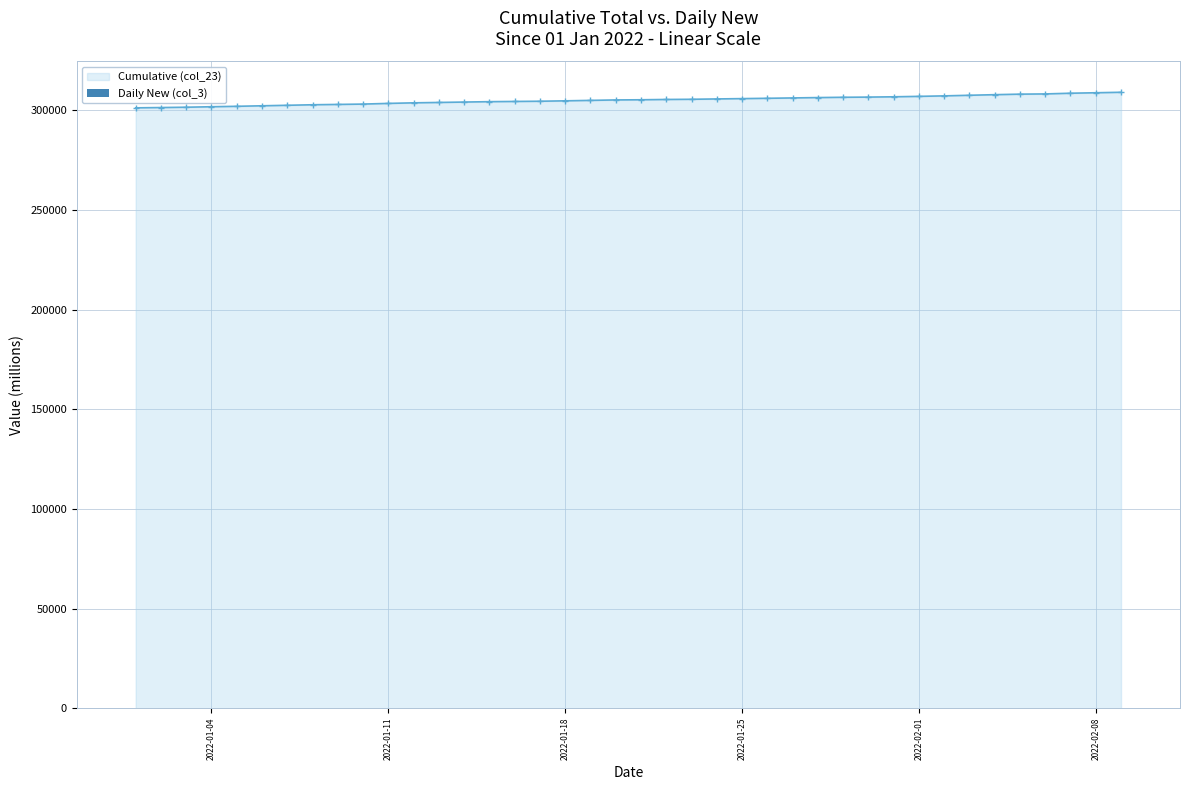

What is the maximum value for Cumulative (col_23)?

309075.8